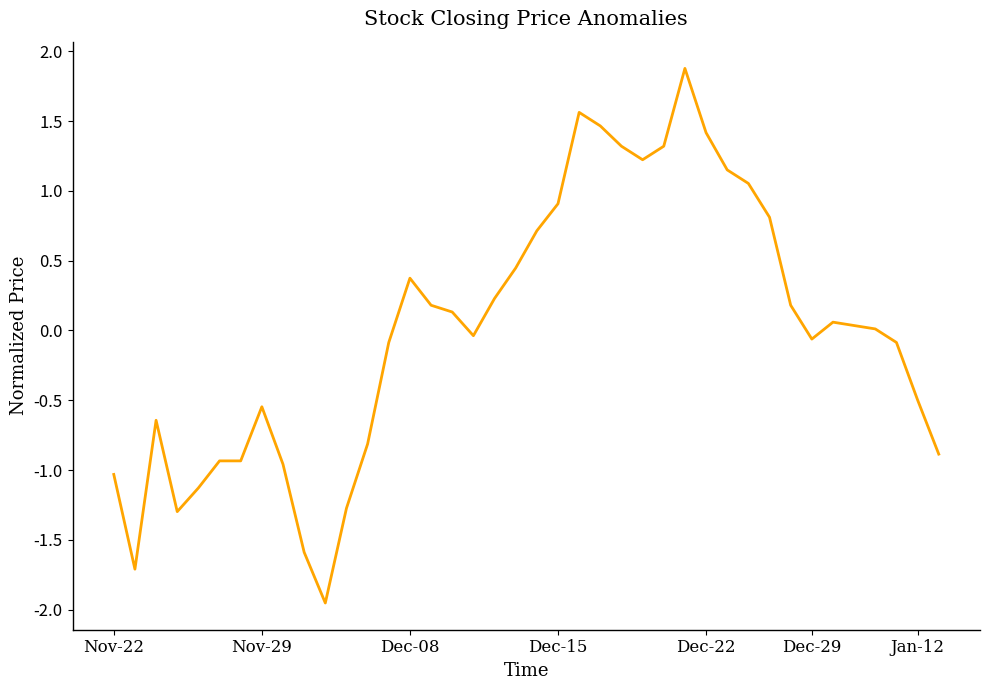

What is the difference between the maximum and minimum values?

3.8